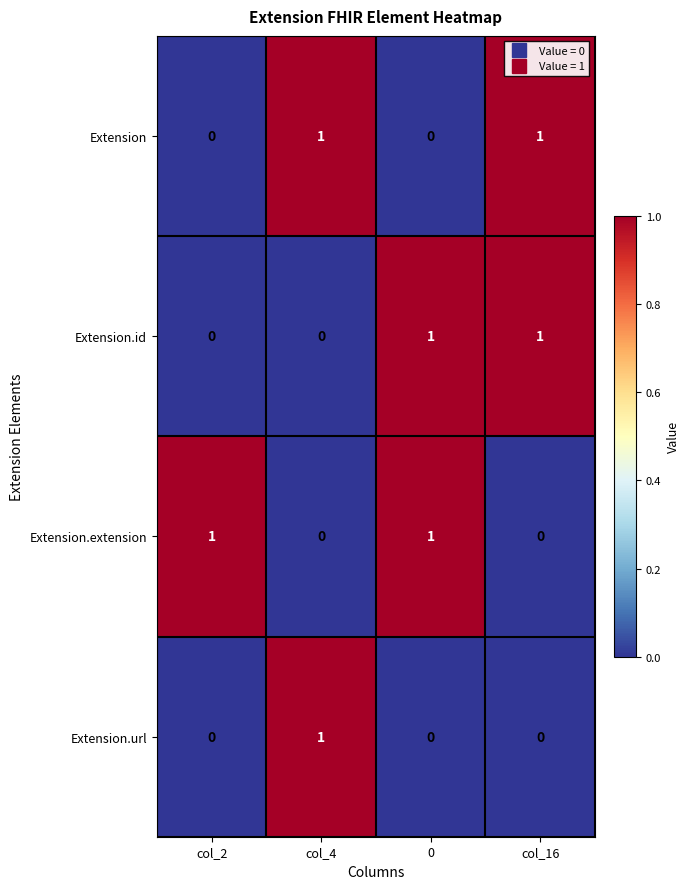

How many distinct data groups are displayed?

4